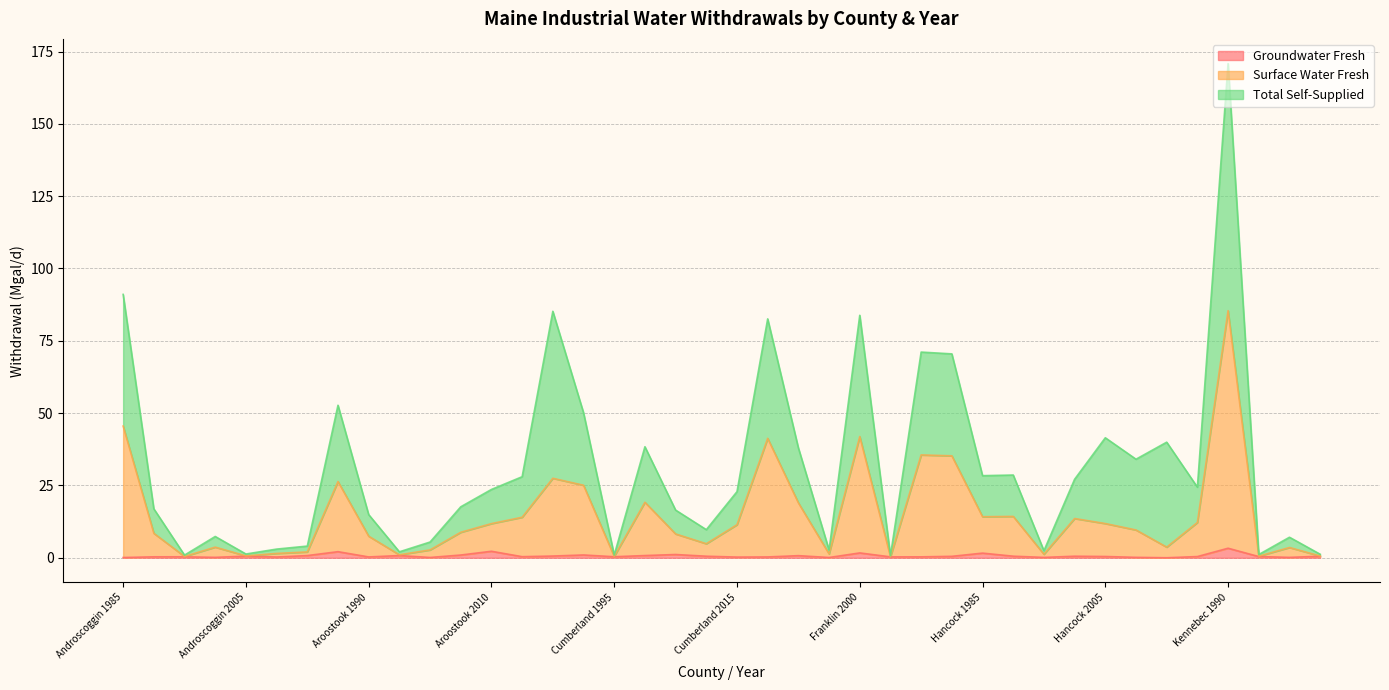

What is the label of the 10th point from the left?

Aroostook 1995